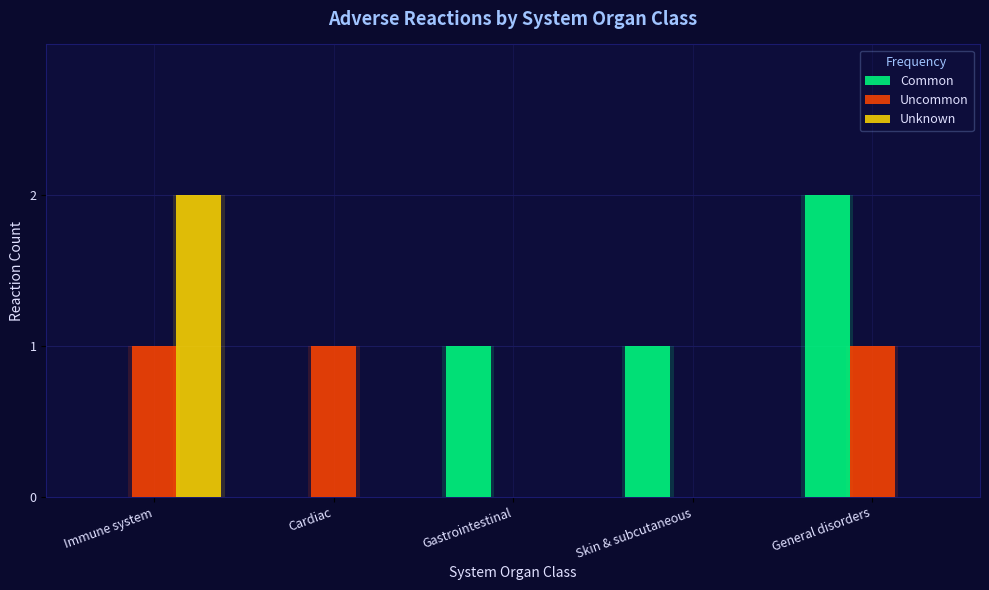

What is the difference between the maximum and minimum values in the Common series?

2